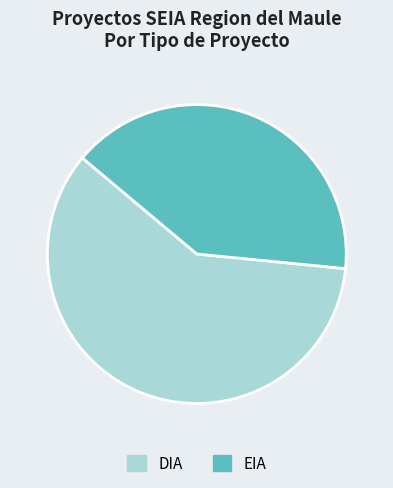

The DIA slice represents 66% of the pie. True or false?

False